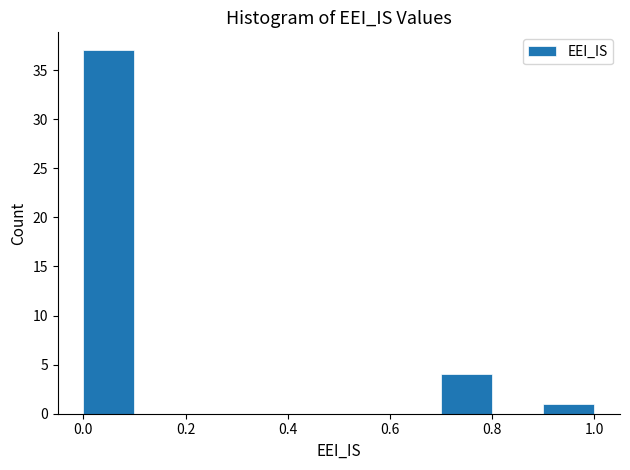

Reading left to right, list every bar in this chart as the range it spans on the x-axis followed by its height. The values are not printed on the chart, so give them approximately, as read against the axis.

0.0 to 0.1: 37
0.1 to 0.2: 0
0.2 to 0.3: 0
0.3 to 0.4: 0
0.4 to 0.5: 0
0.5 to 0.6: 0
0.6 to 0.7: 0
0.7 to 0.8: 4
0.8 to 0.9: 0
0.9 to 1.0: 1